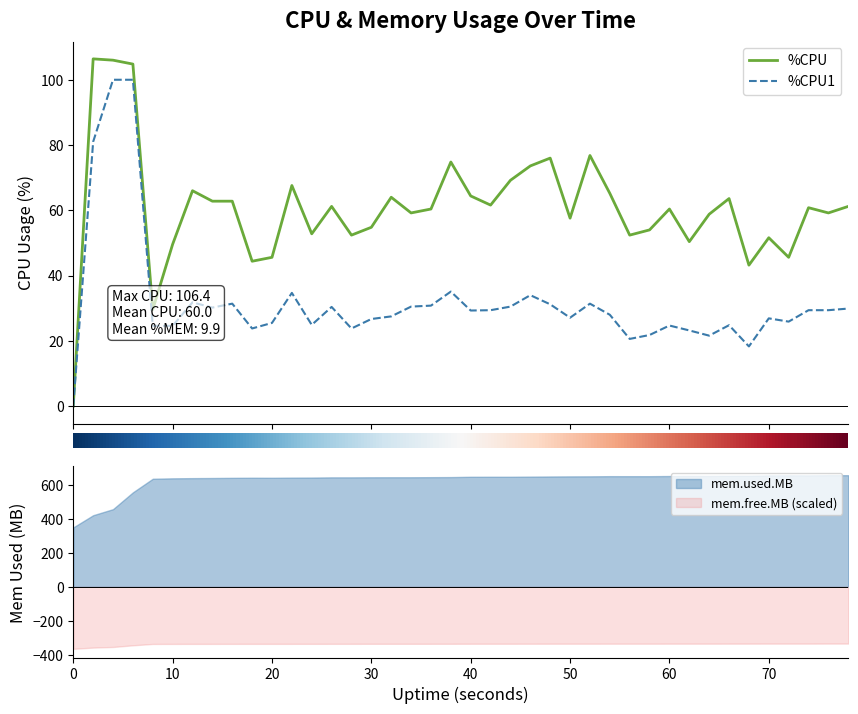

True or false: %CPU1 and %CPU intersect in this chart.

False